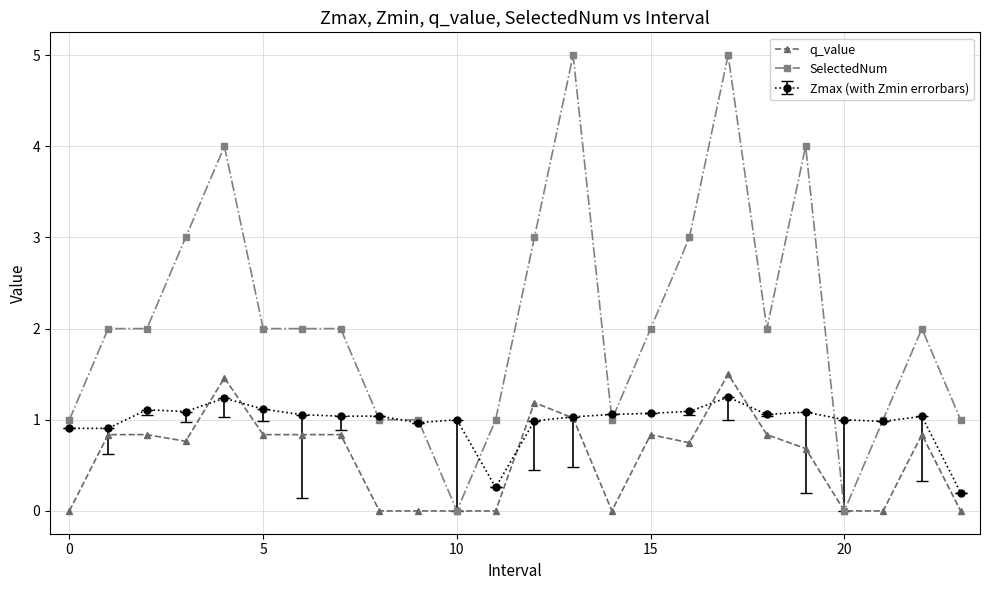

What is the value of the Zmax (with Zmin errorbars) point at the 10th from the left?

1.0